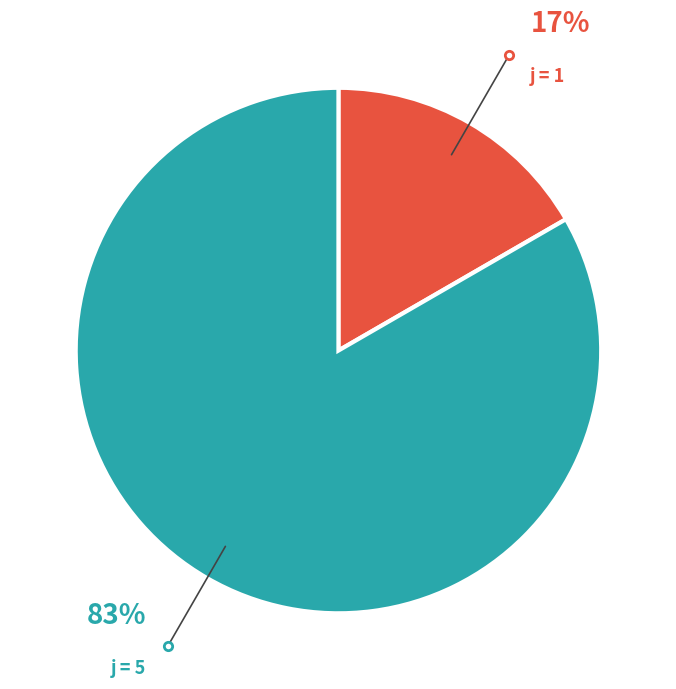

To the nearest percent, what is the average slice percentage?

50%